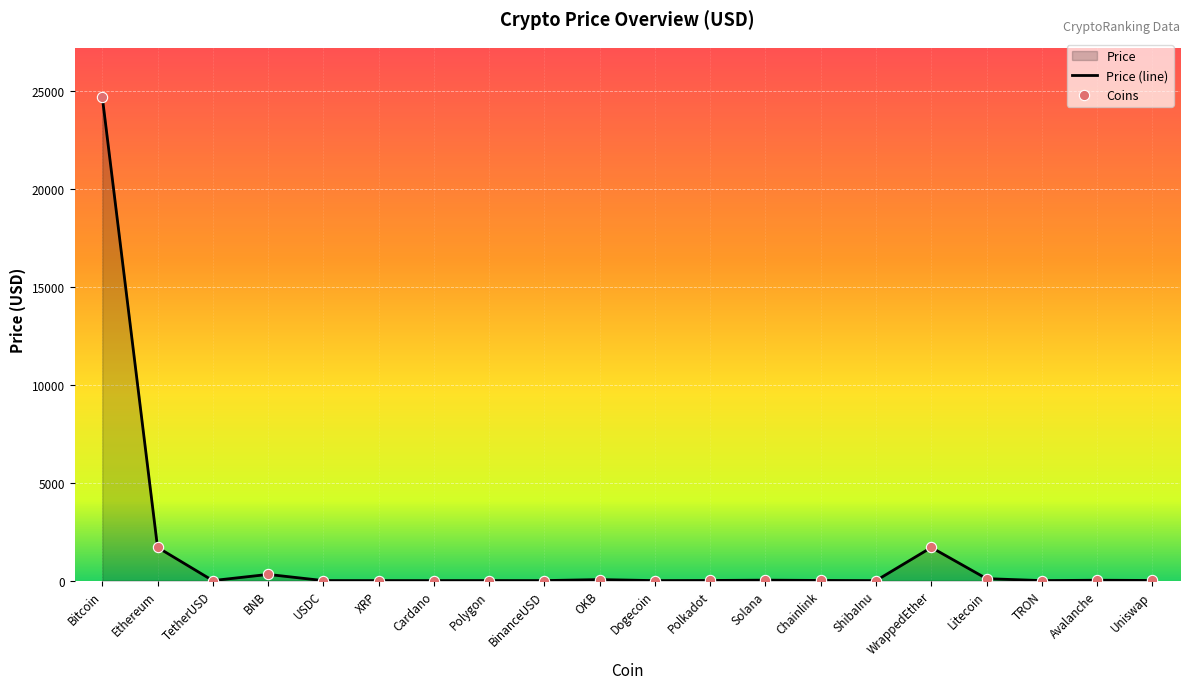

Approximately how many times larger is the value at Chainlink compared to Polkadot?

1.1